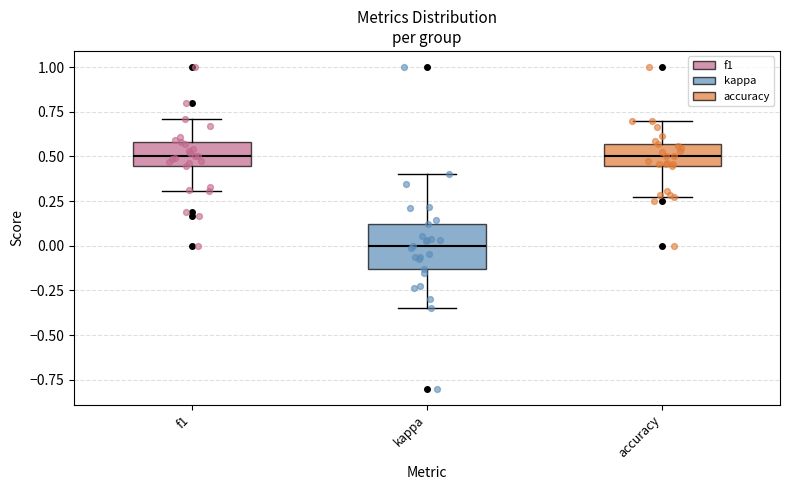

Which box is the tallest, from its lower edge to its upper edge?

kappa